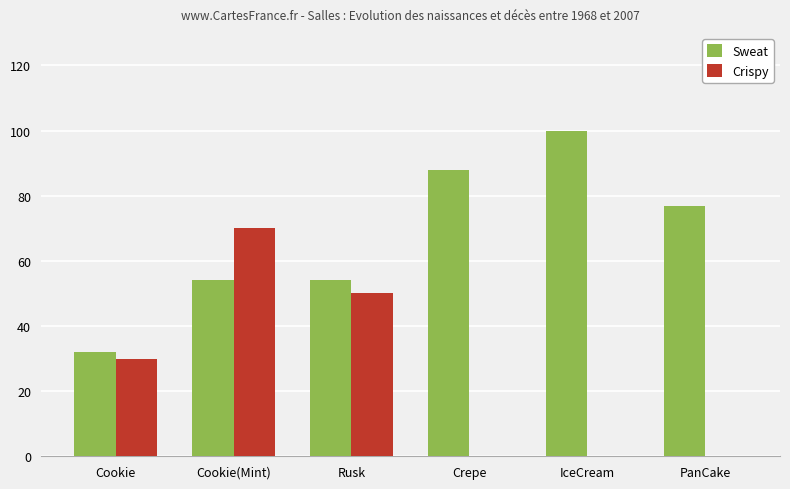

Between Rusk and Crepe, which series saw the biggest shift?

Crispy